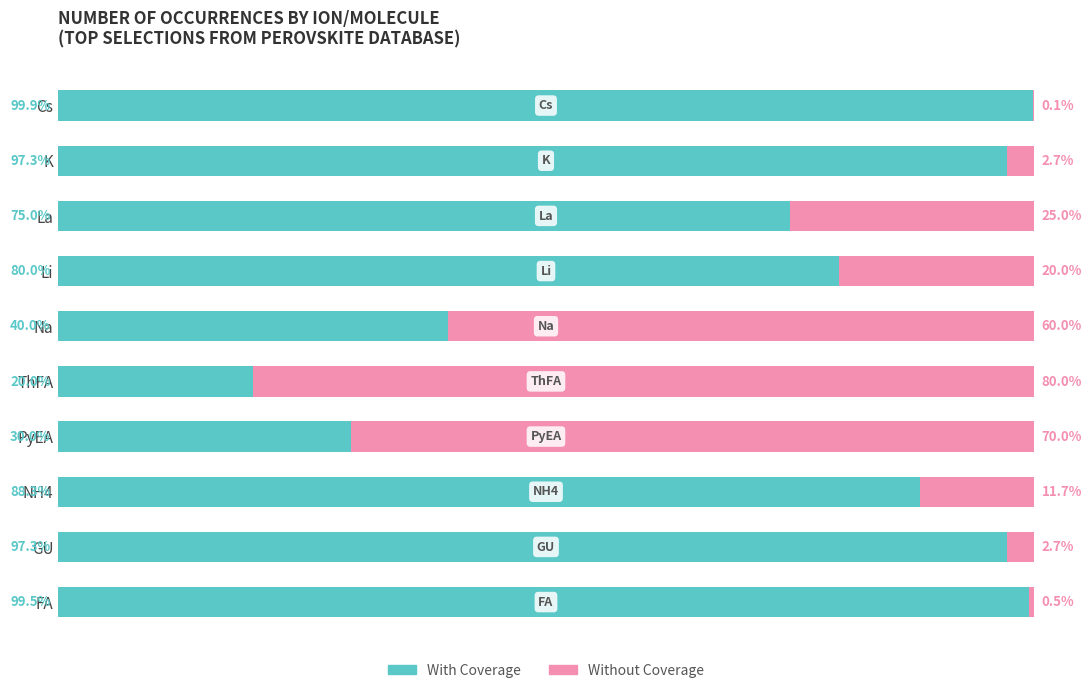

Which category has the highest value in the With Coverage series?

Cs